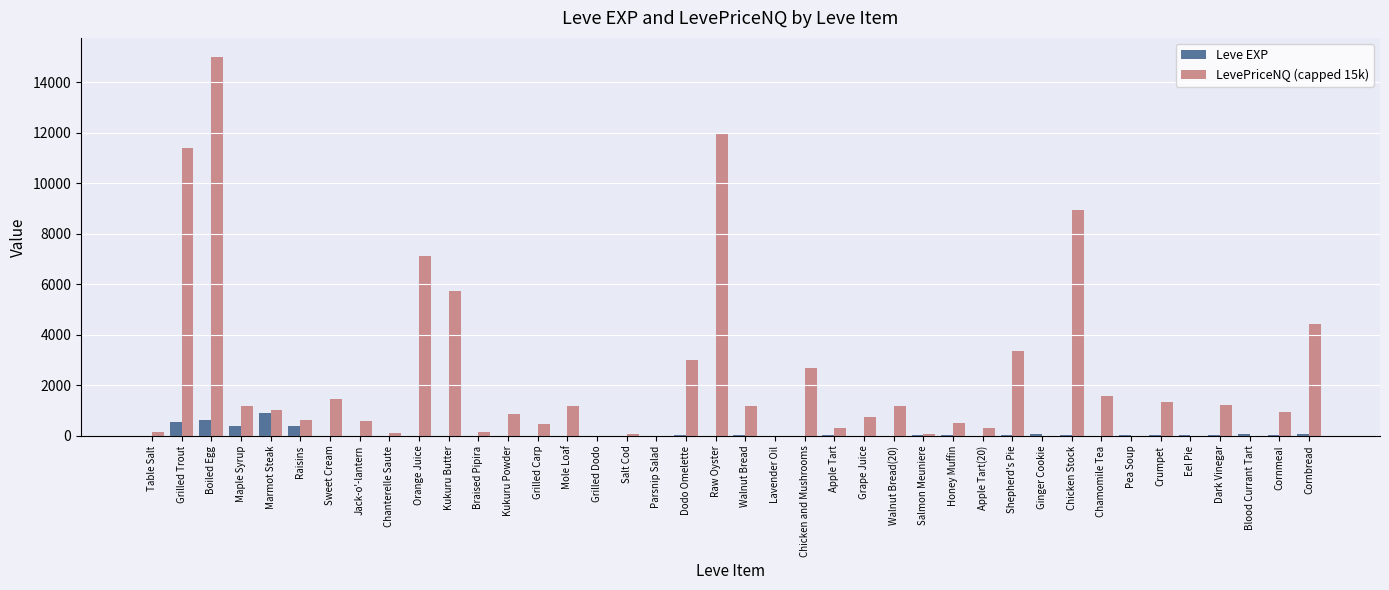

Which series has the largest range (max minus min)?

LevePriceNQ (capped 15k)